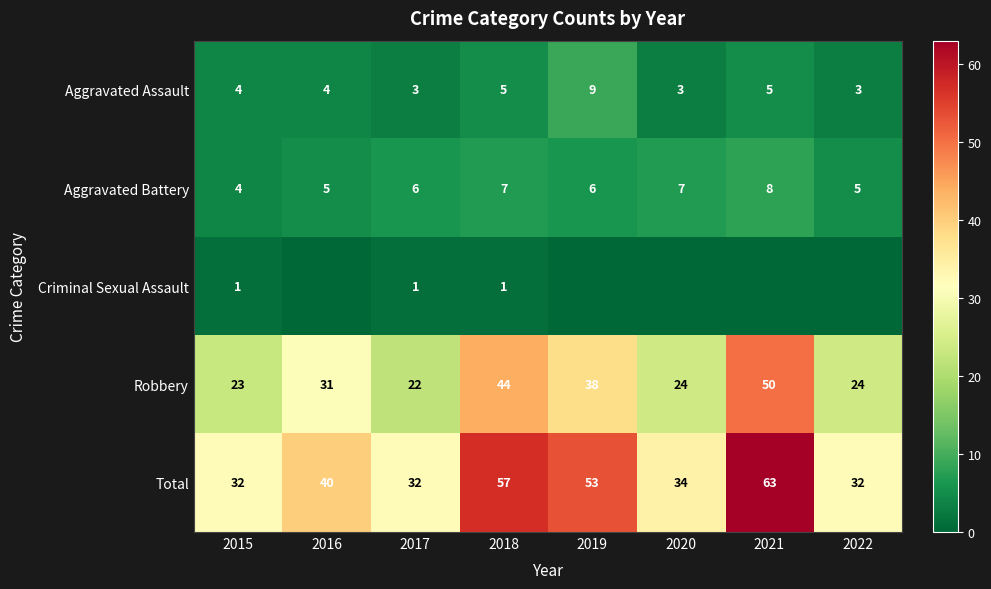

Is the value of Aggravated Assault at 2016 greater than the value of Total at 2020?

No